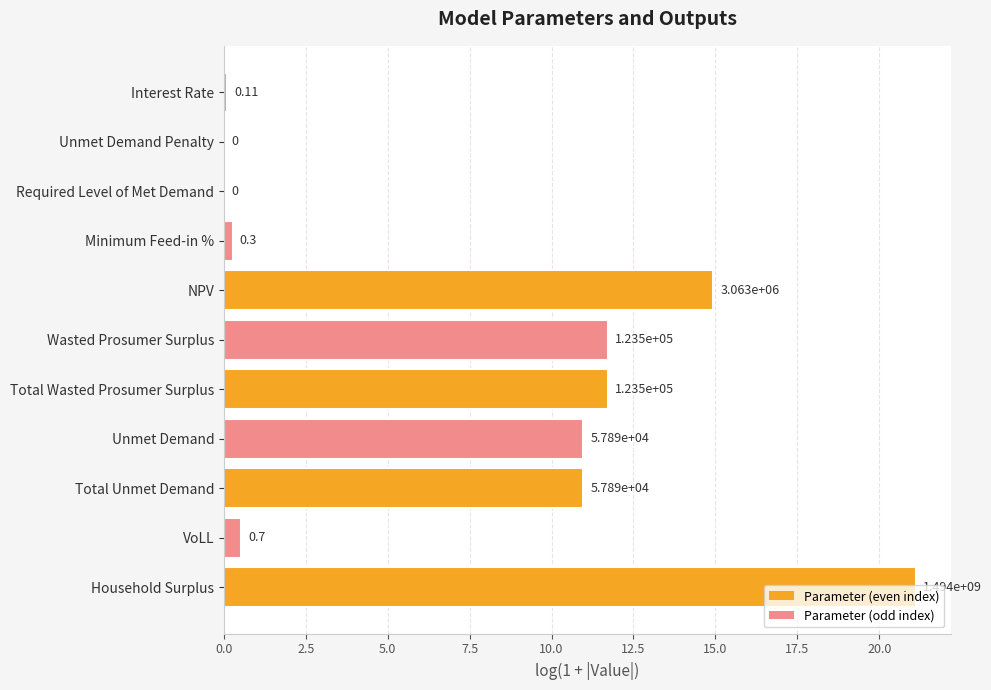

Are the bars horizontal?

Yes